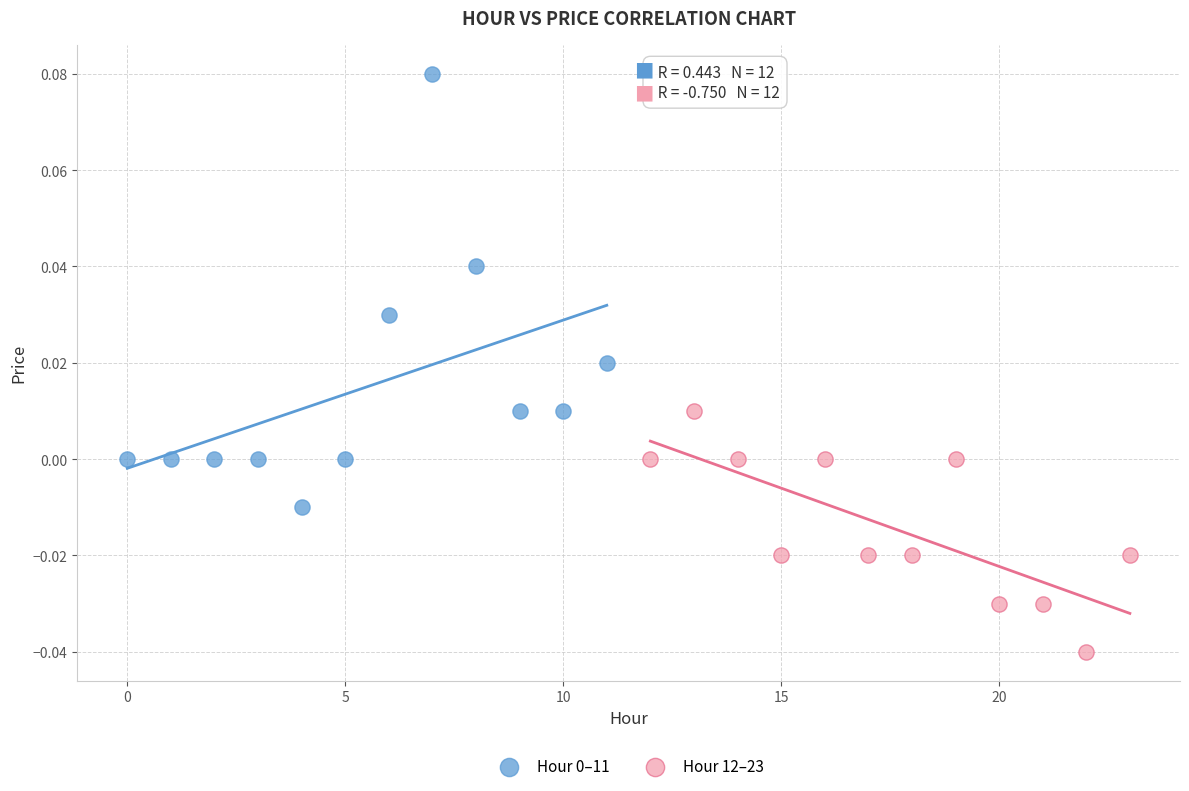

Which series reaches the minimum Y coordinate?

Hour 12–23